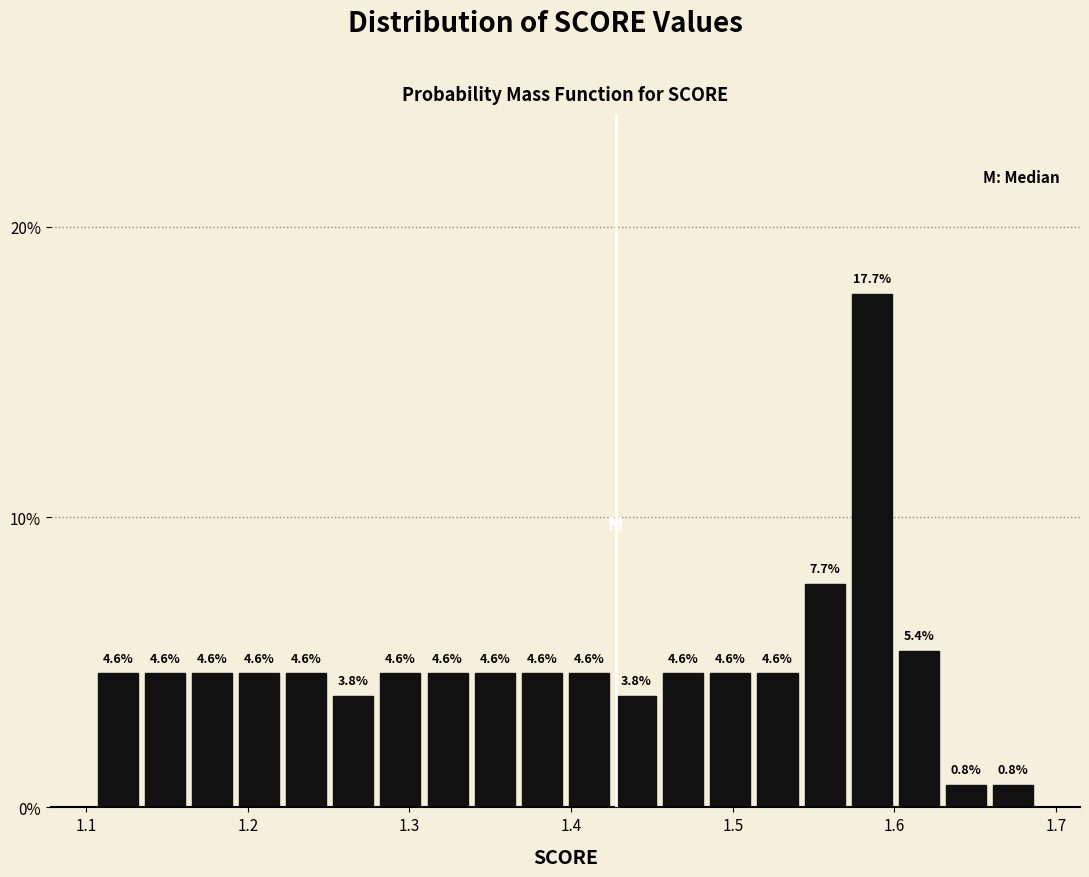

Read against the x-axis, roughly where is the centre of the tallest bar?

1.59